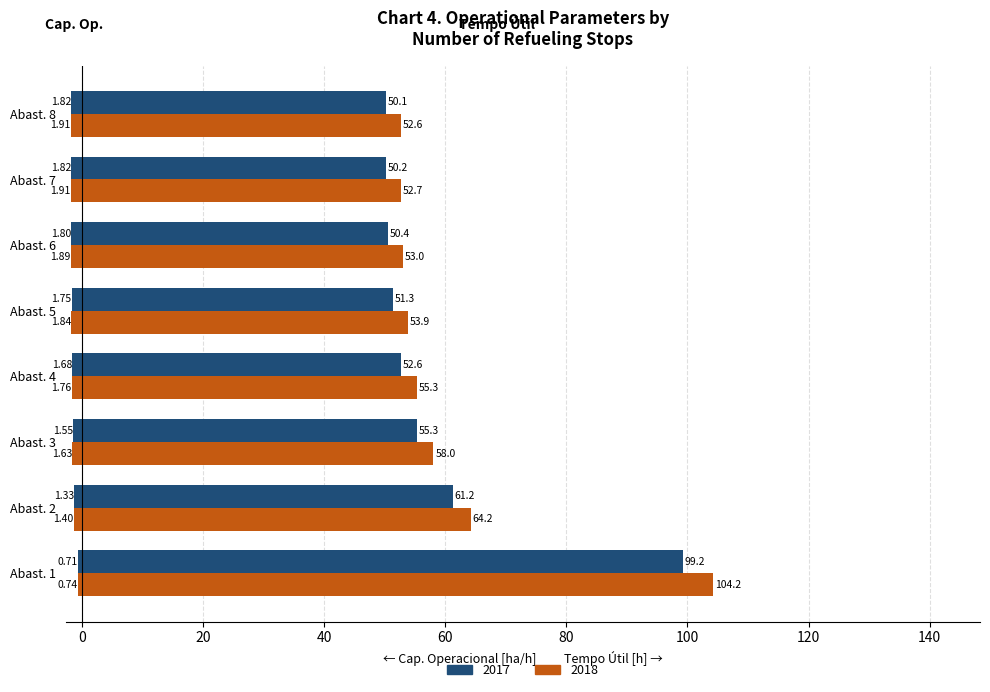

Count the number of categories in the chart.

8